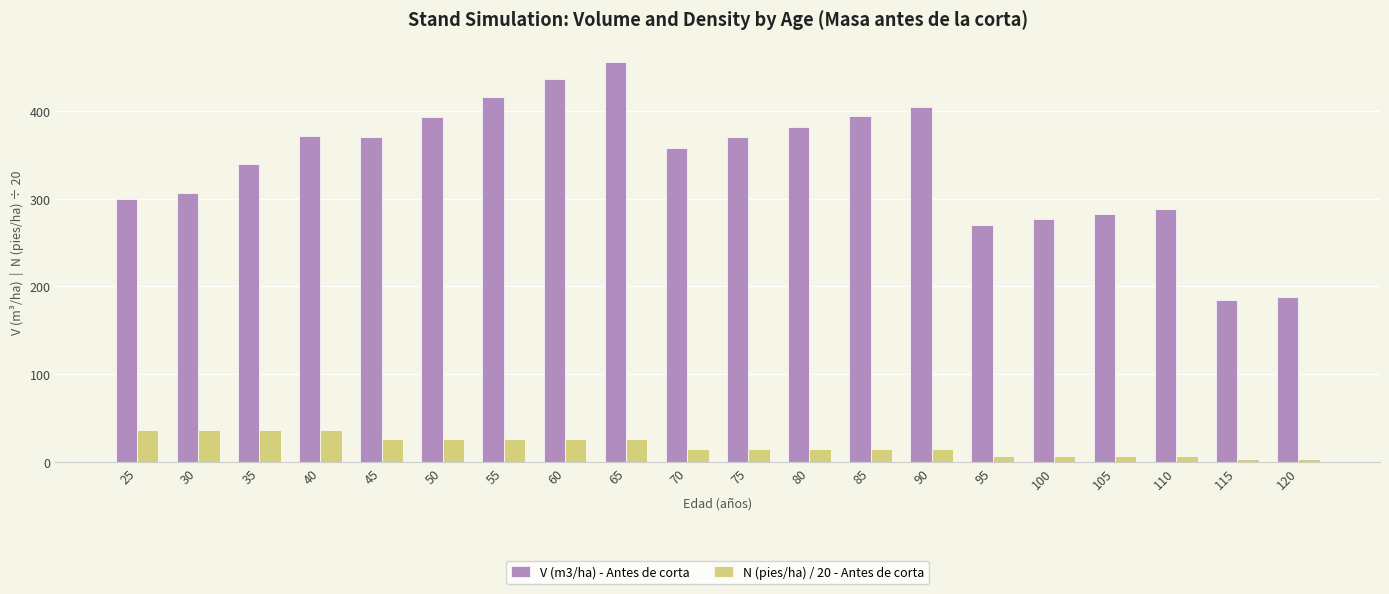

The value of V (m3/ha) - Antes de corta at 75 is 370.2. True or false?

True